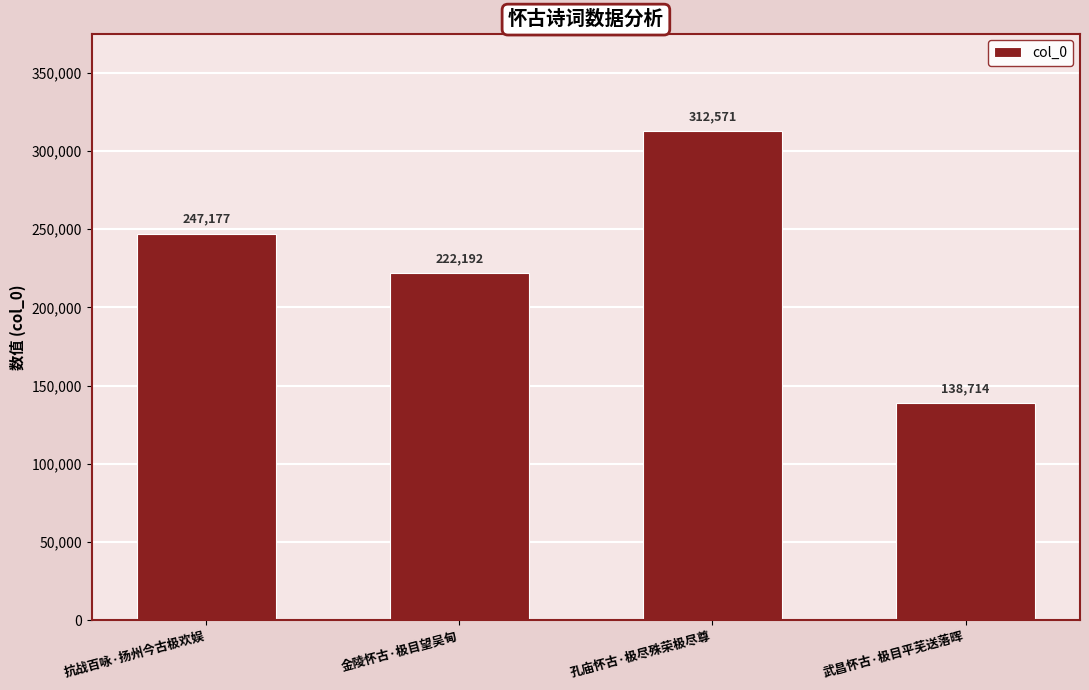

What position from the left is 抗战百咏·扬州今古极欢娱?

1